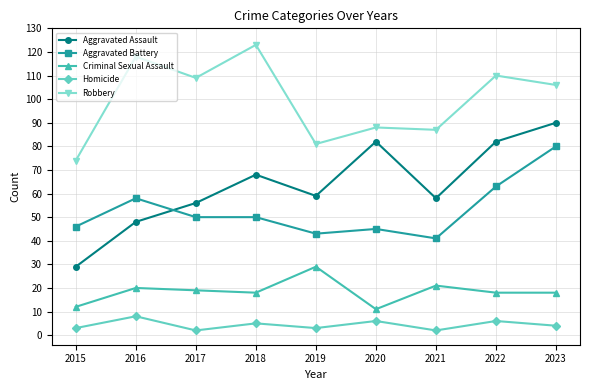

True or false: Robbery and Aggravated Battery intersect in this chart.

False